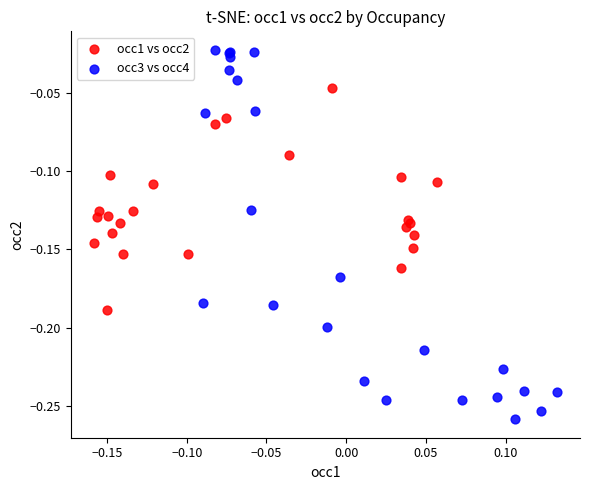

Which series reaches the maximum Y coordinate?

occ3 vs occ4